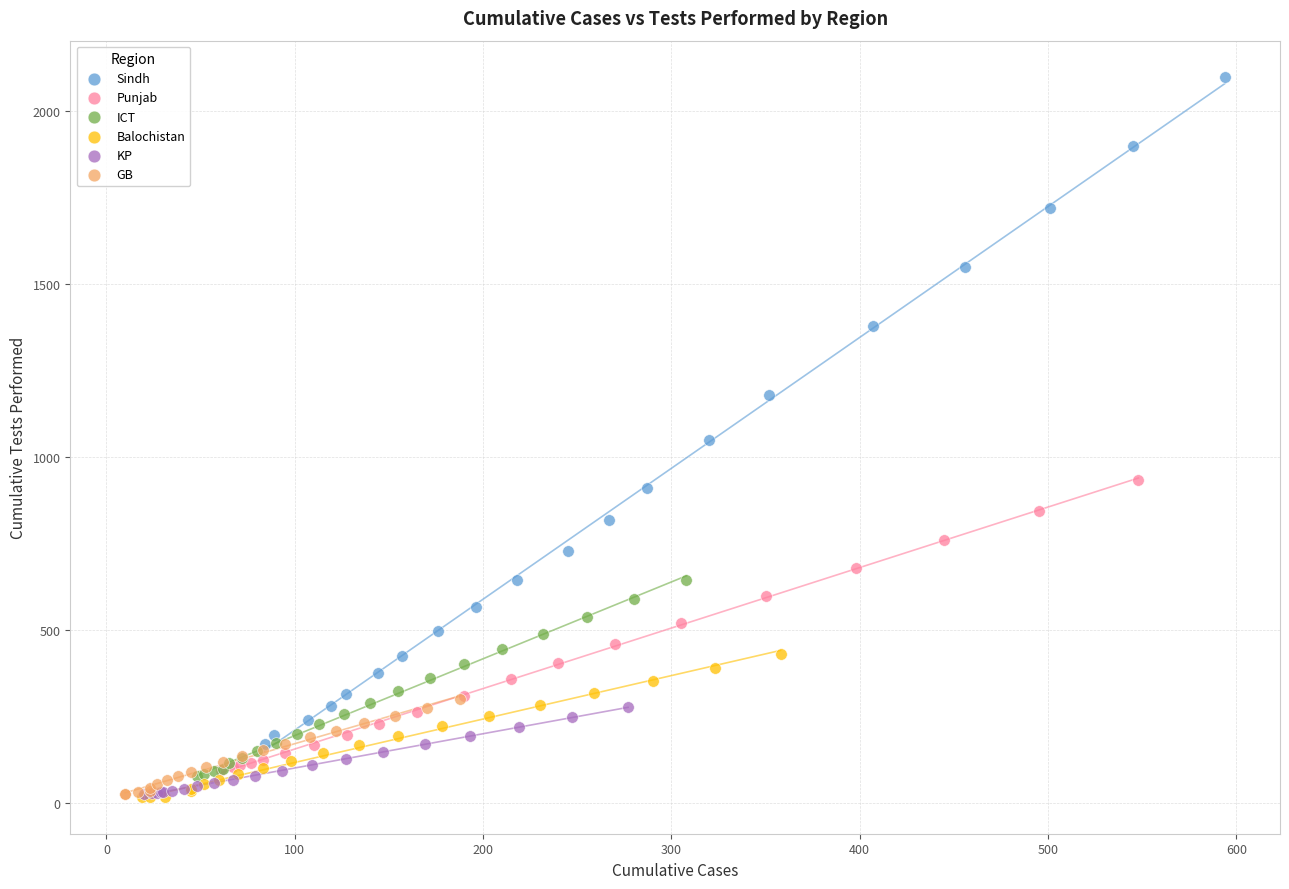

Which series has the largest Y range (max minus min)?

Sindh